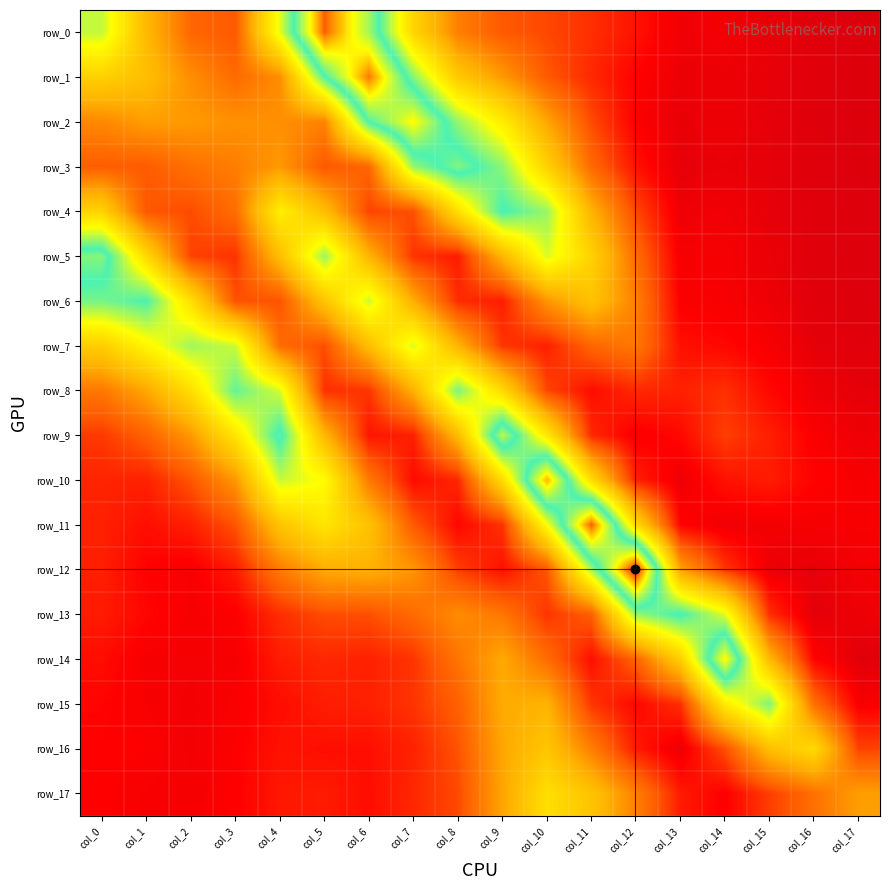

Rank the categories by row_4 value from lowest to highest.

col_17, col_16, col_15, col_13, col_14, col_6, col_12, col_2, col_7, col_1, col_3, col_11, col_5, col_0, col_8, col_4, col_10, col_9